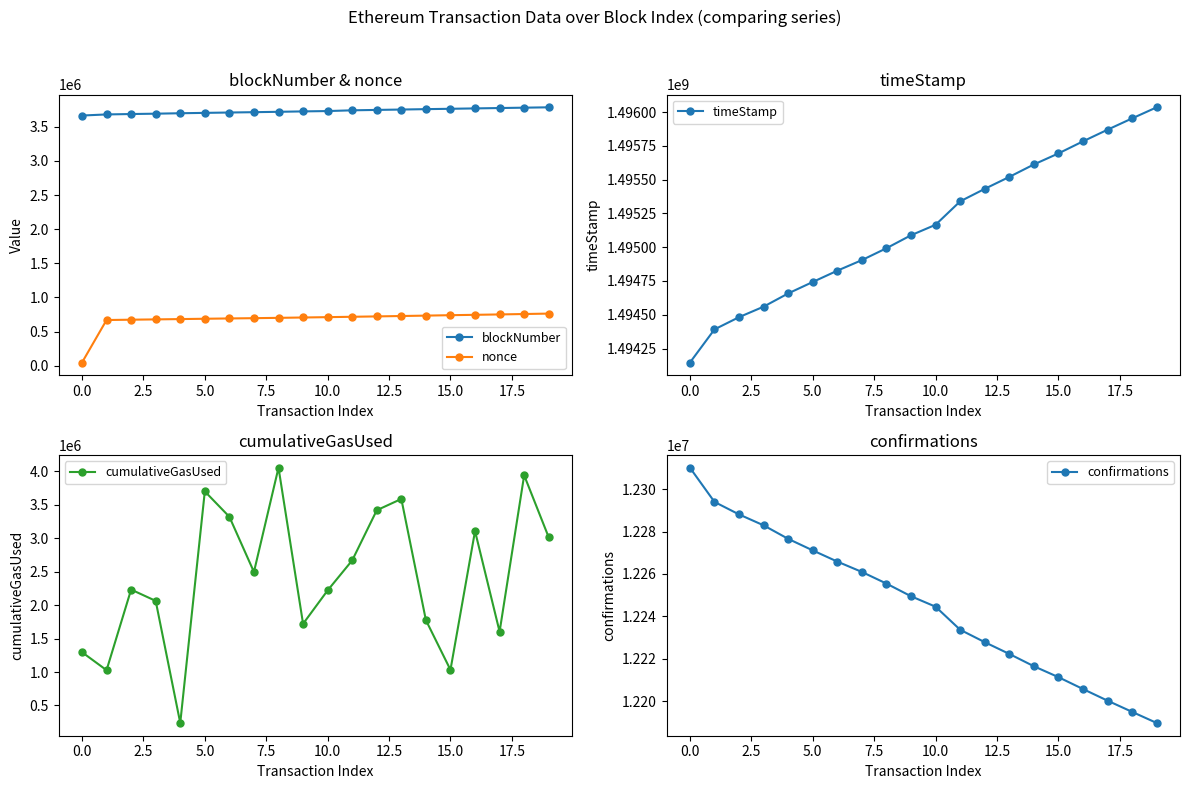

What is the label of the 15th point from the left?

14